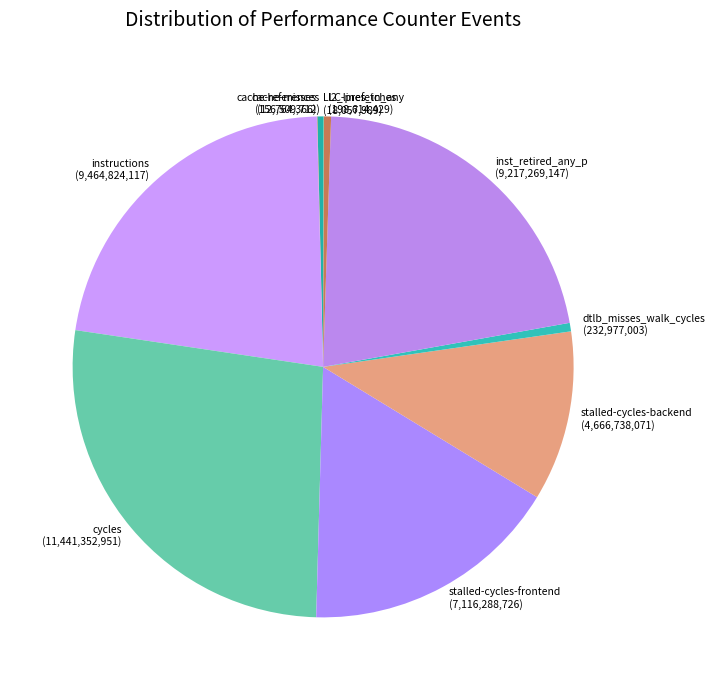

Approximately how many times larger is the value at stalled-cycles-backend (4,666,738,071) compared to cache-references (156,509,712)?

29.8